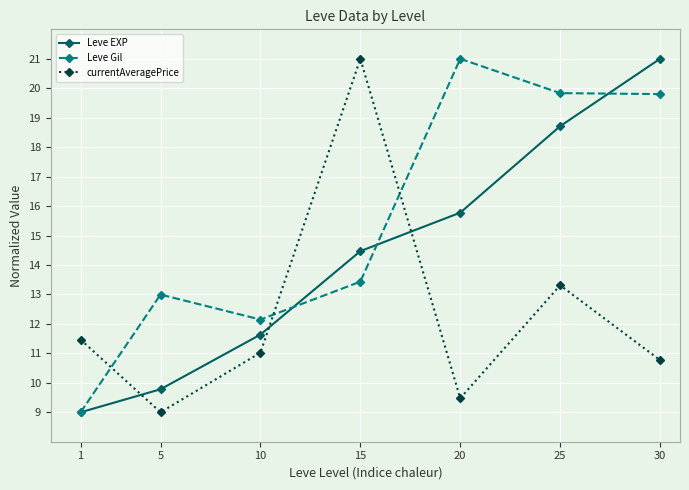

What are all the series names shown in the legend?

Leve EXP, Leve Gil, currentAveragePrice